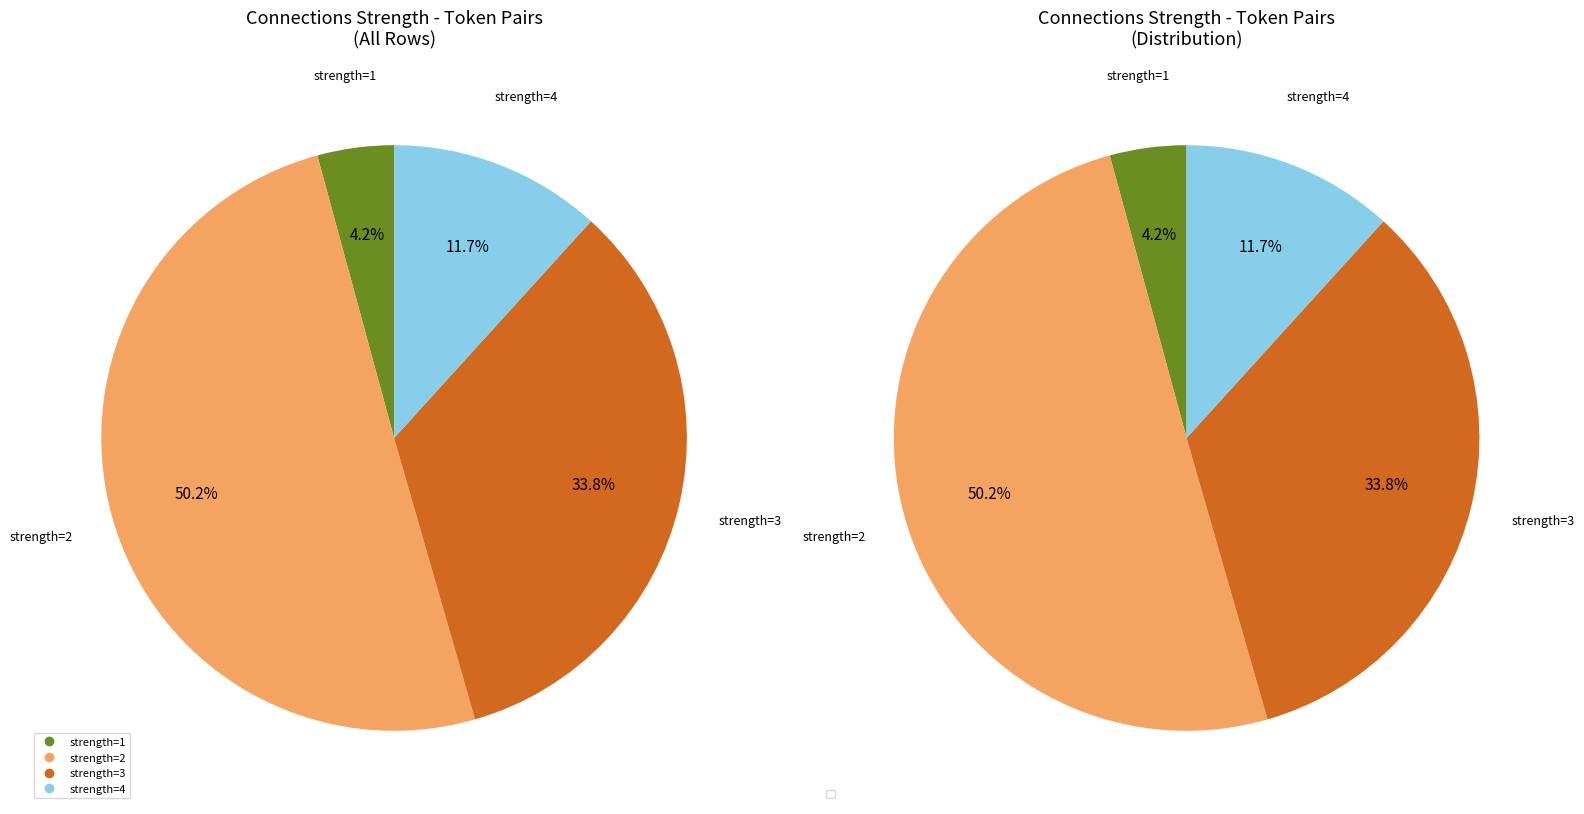

To the nearest percent, what is the combined percentage of 2 and 4?

62%